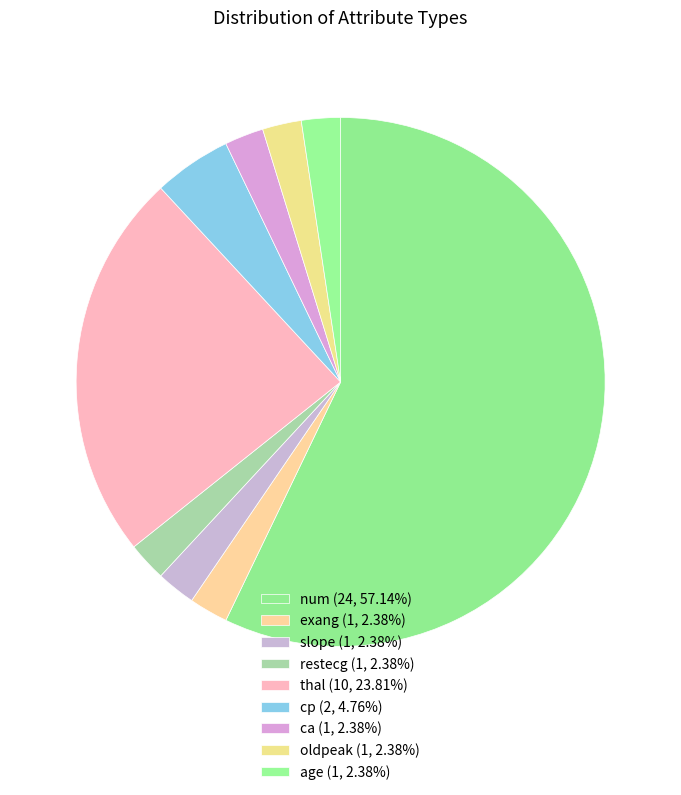

What is the smallest slice in the pie chart?

exang